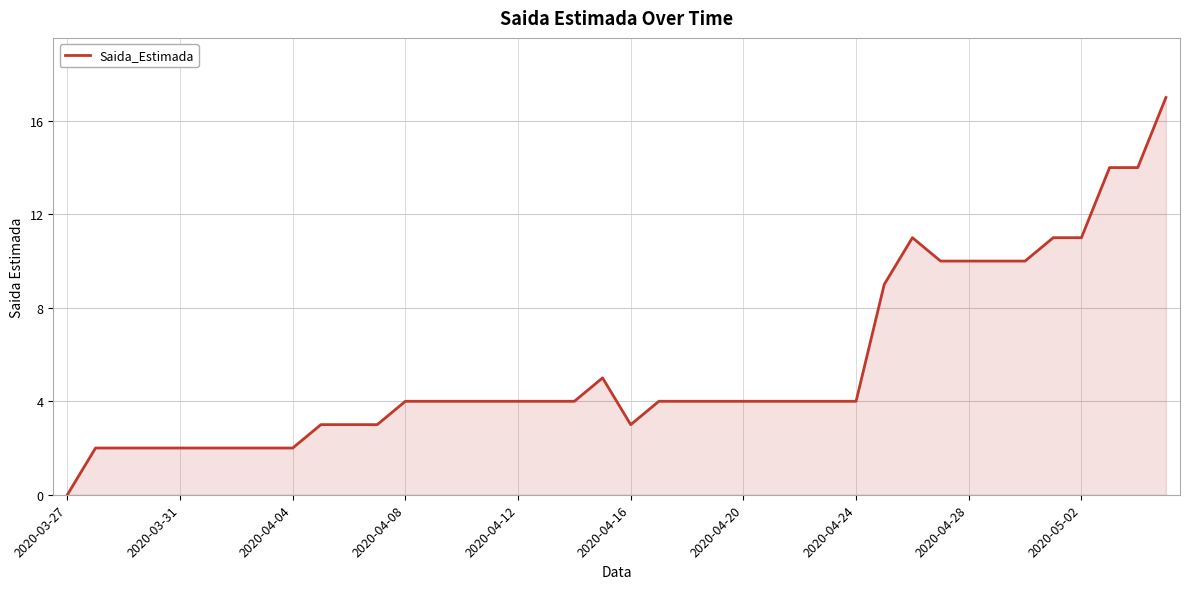

What is the maximum value shown in the chart?

17